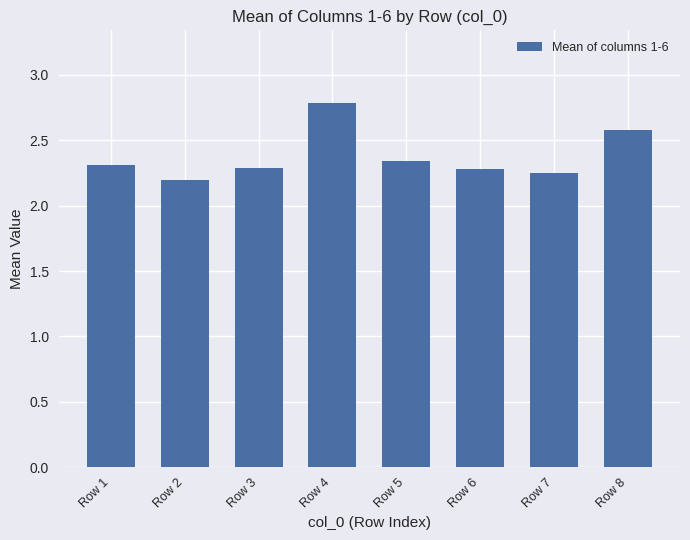

Which has a higher value, Row 8 or Row 4?

Row 4